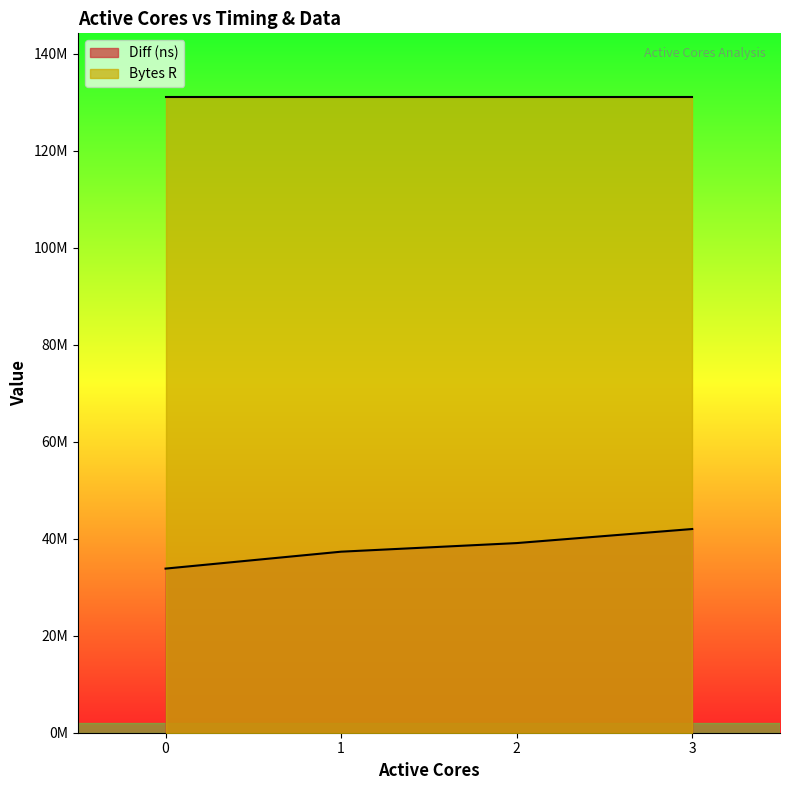

What is the change in value from 1 to 2?

+1773677